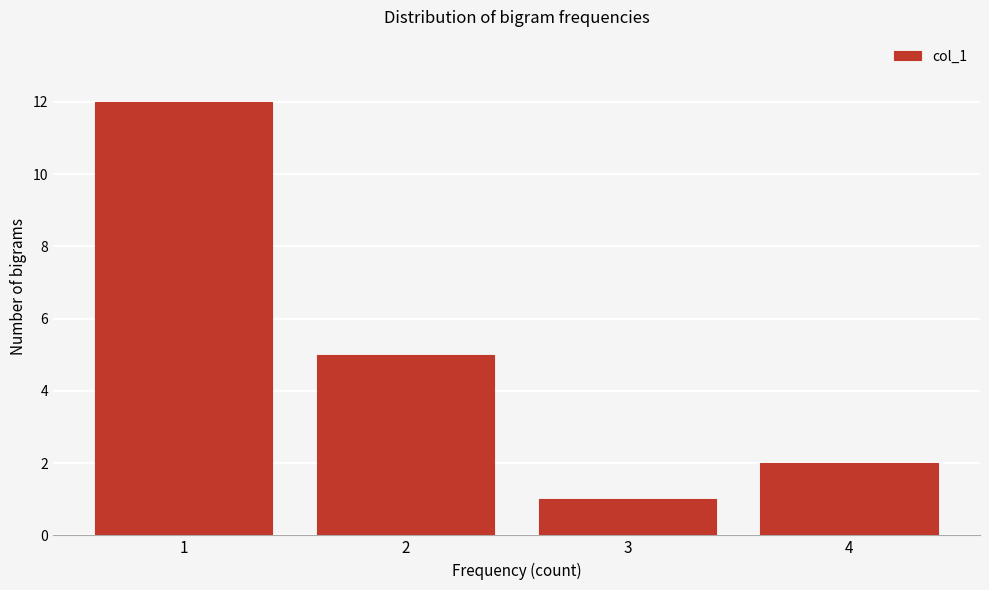

Reading right to left, what are all the values shown in this chart?

4=2	3=1	2=5	1=12